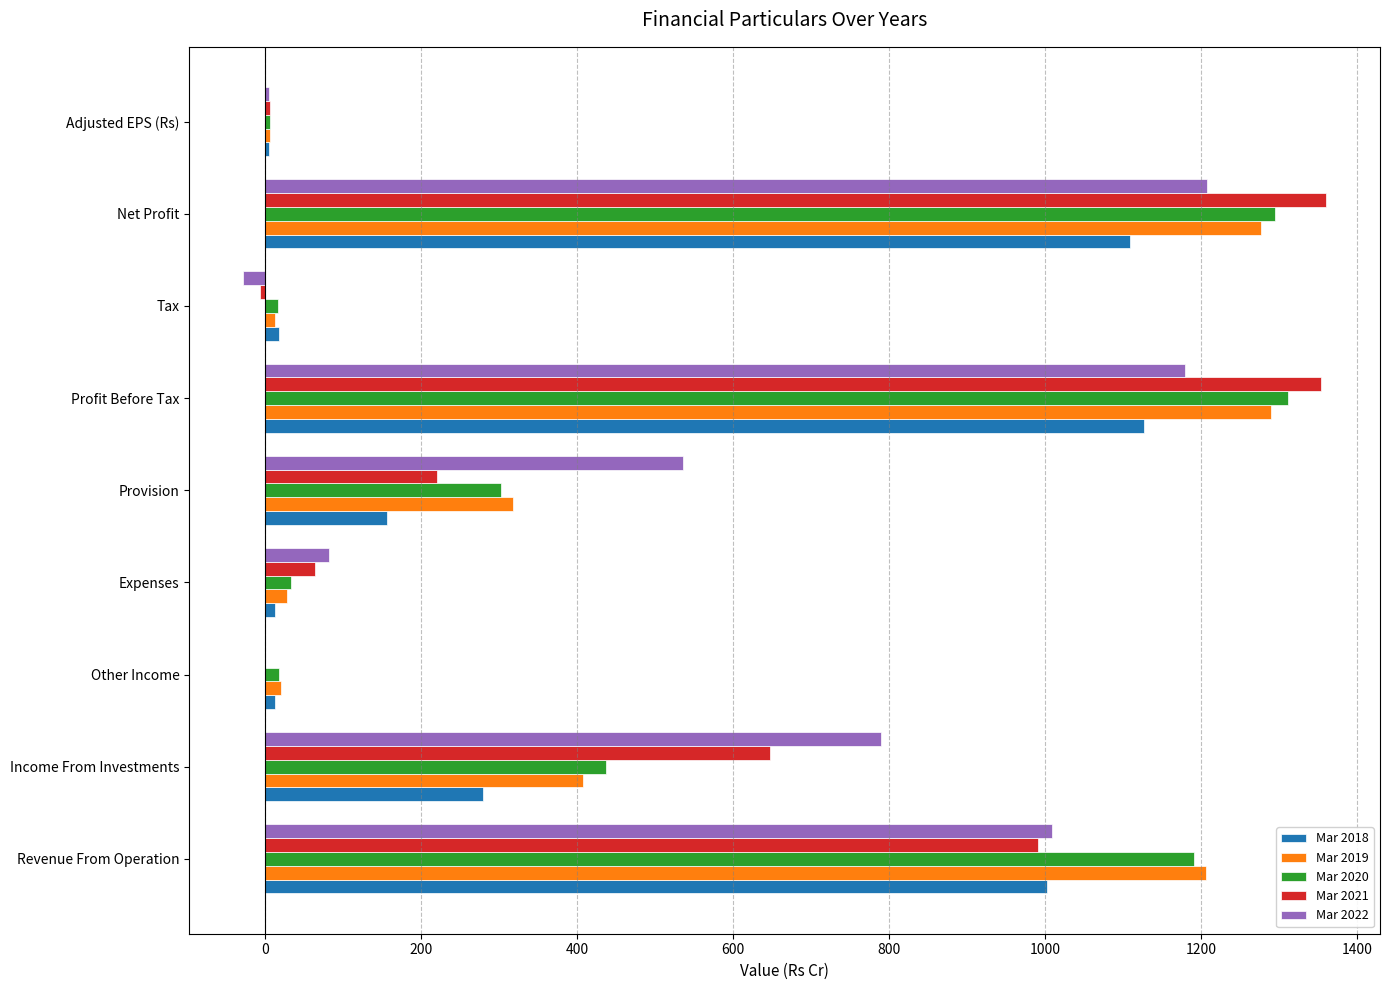

What is the greatest value displayed?

1360.1